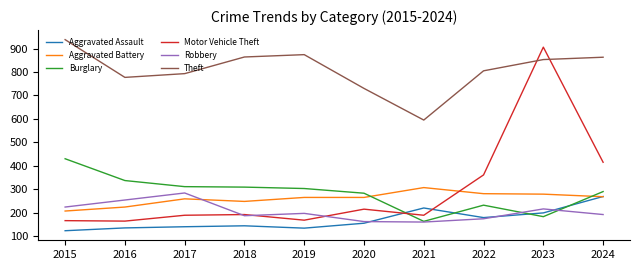

Which series has the widest spread of values?

Motor Vehicle Theft